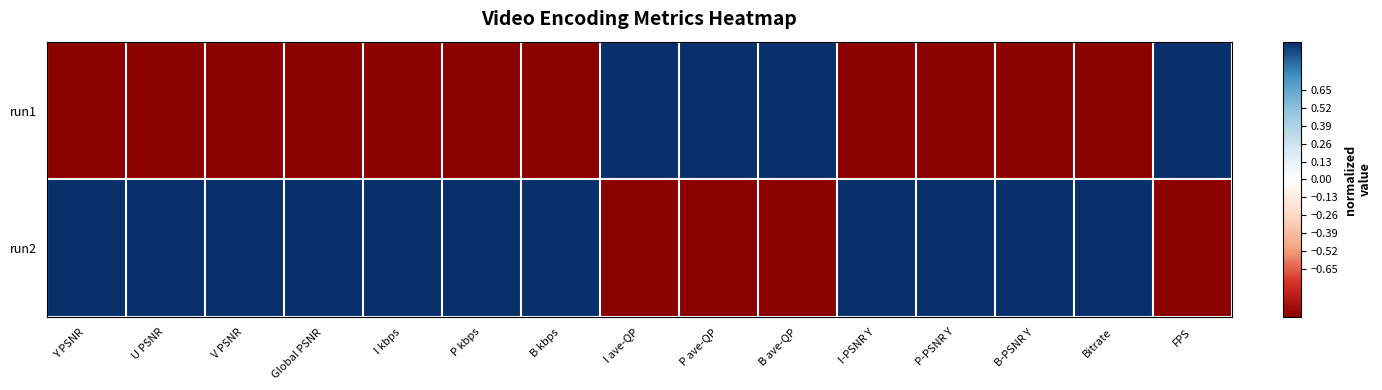

Reading right to left, extract all data points from this chart.

run1: FPS=1	Bitrate=-1	B-PSNR Y=-1	P-PSNR Y=-1	I-PSNR Y=-1	B ave-QP=1	P ave-QP=1	I ave-QP=1	B kbps=-1	P kbps=-1	I kbps=-1	Global PSNR=-1	V PSNR=-1	U PSNR=-1	Y PSNR=-1
run2: FPS=-1	Bitrate=1	B-PSNR Y=1	P-PSNR Y=1	I-PSNR Y=1	B ave-QP=-1	P ave-QP=-1	I ave-QP=-1	B kbps=1	P kbps=1	I kbps=1	Global PSNR=1	V PSNR=1	U PSNR=1	Y PSNR=1